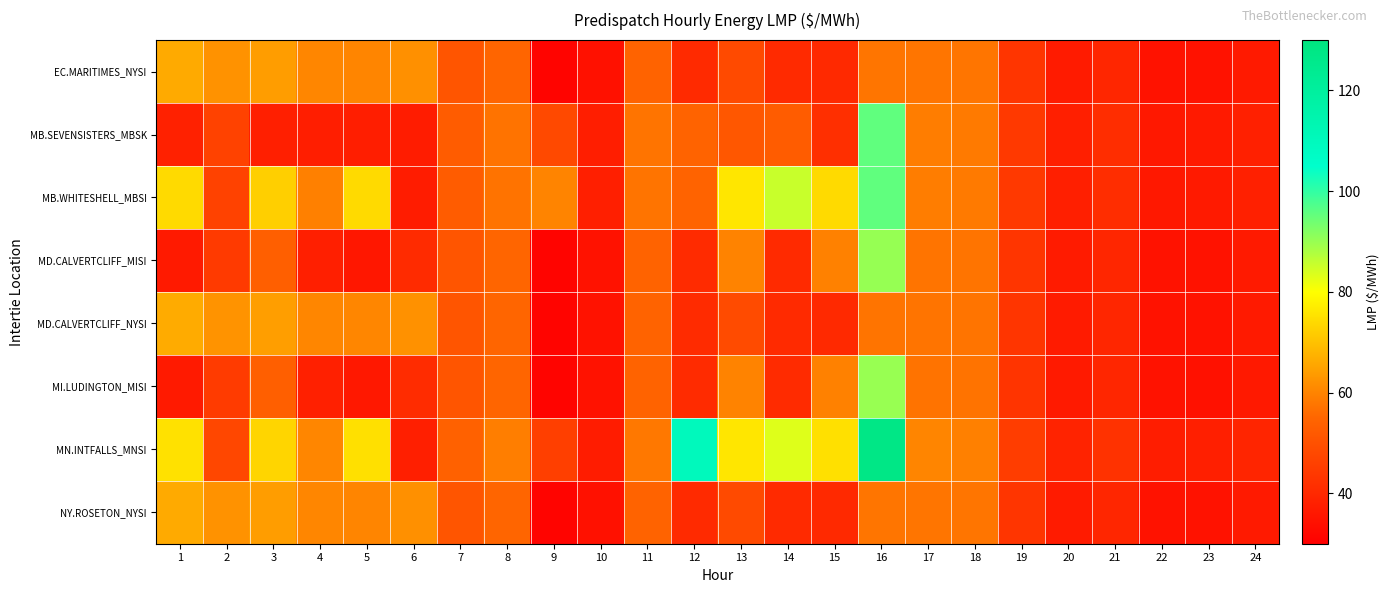

What is the total value across all series at 14?

423.9